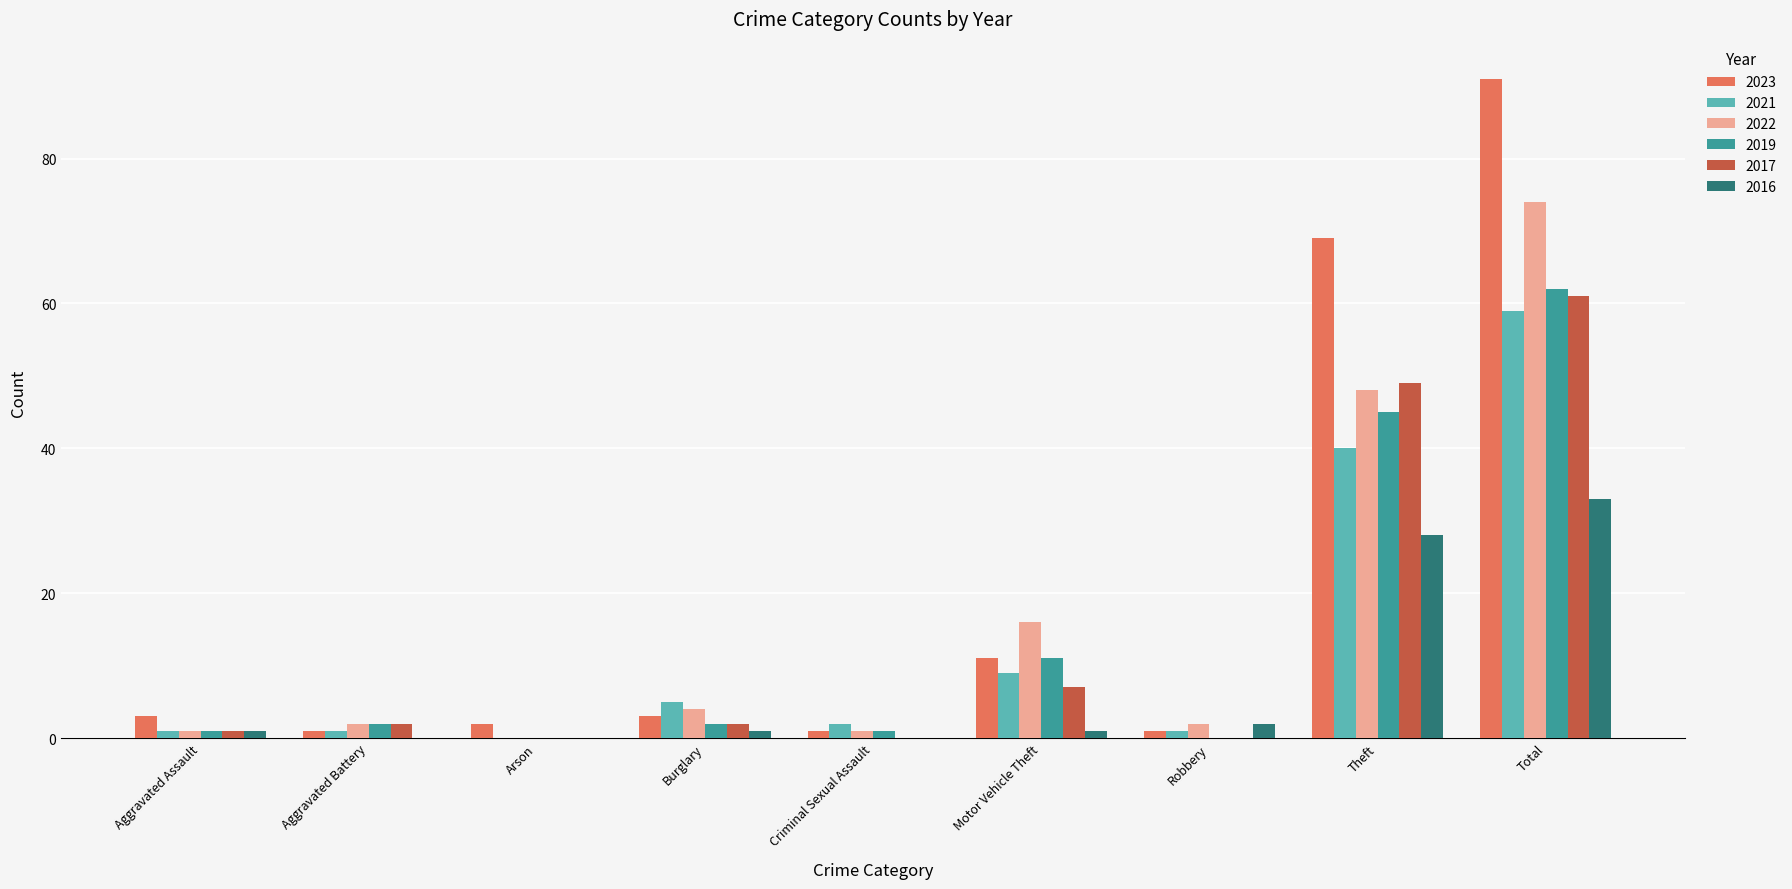

True or false: 2022 has a value of 48 at Theft.

True